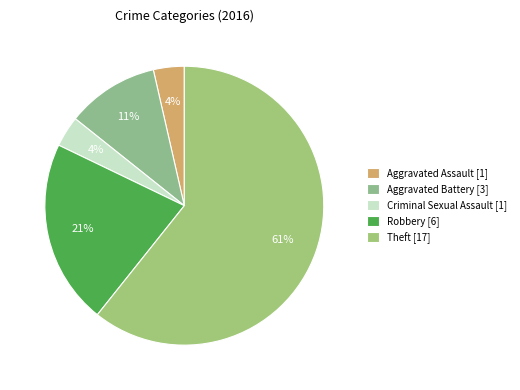

How many slices are in this pie chart?

5